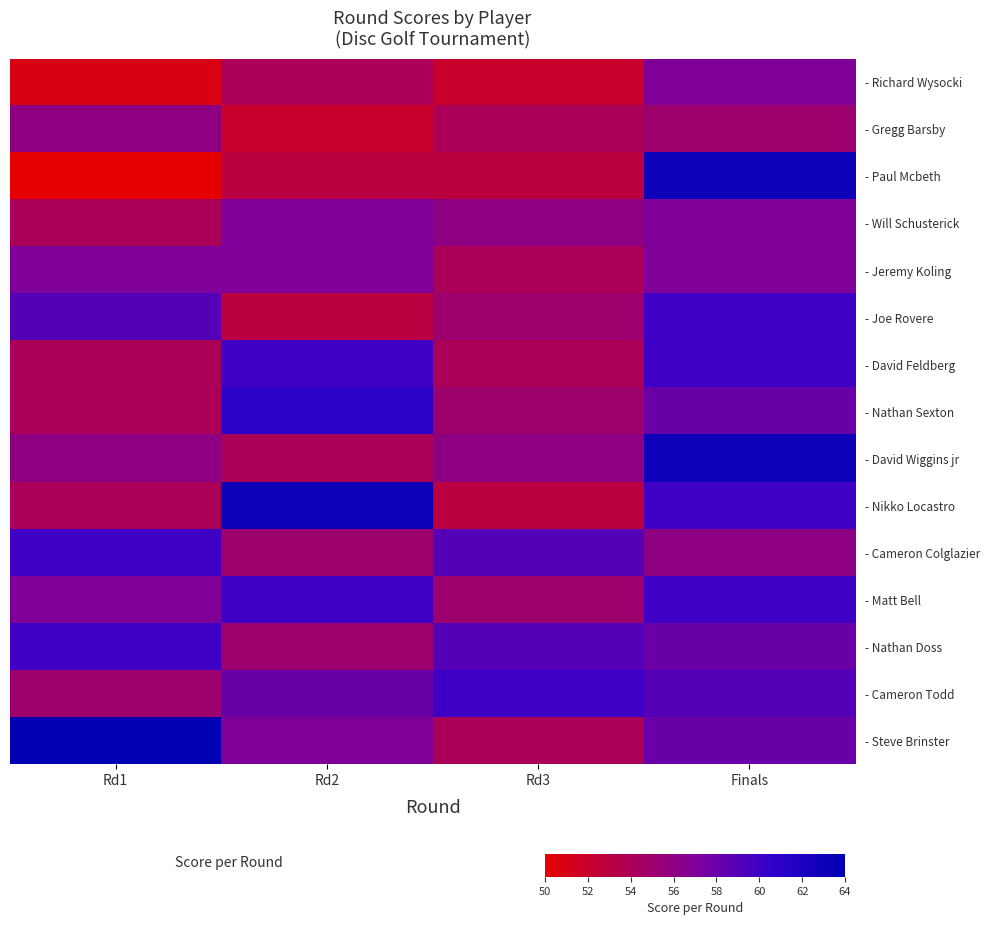

What is the smallest value displayed?

50